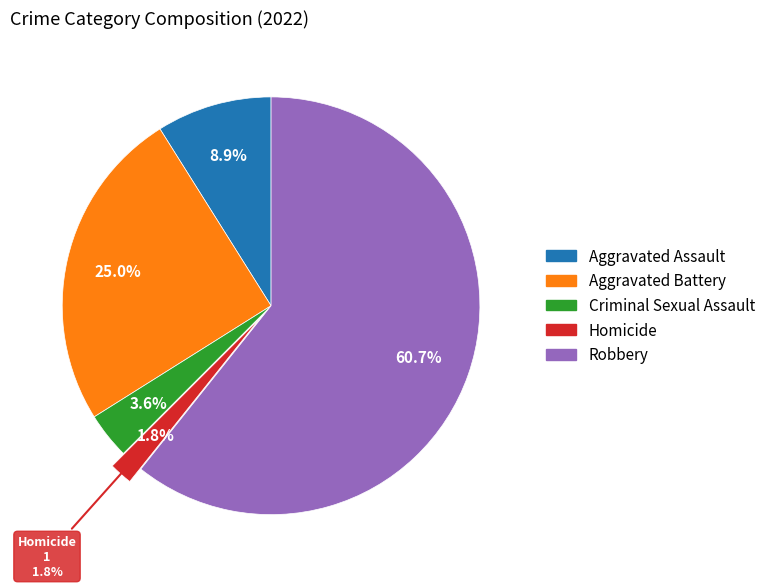

Is there any slice that represents more than half of the pie?

Yes